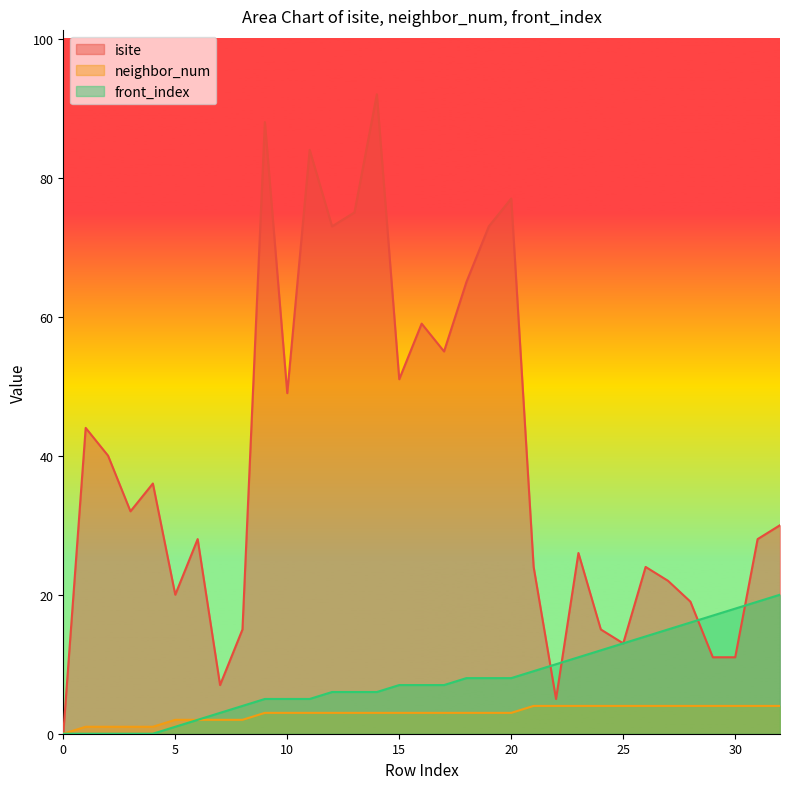

What is the value of the front_index point at the 18th from the left?

7